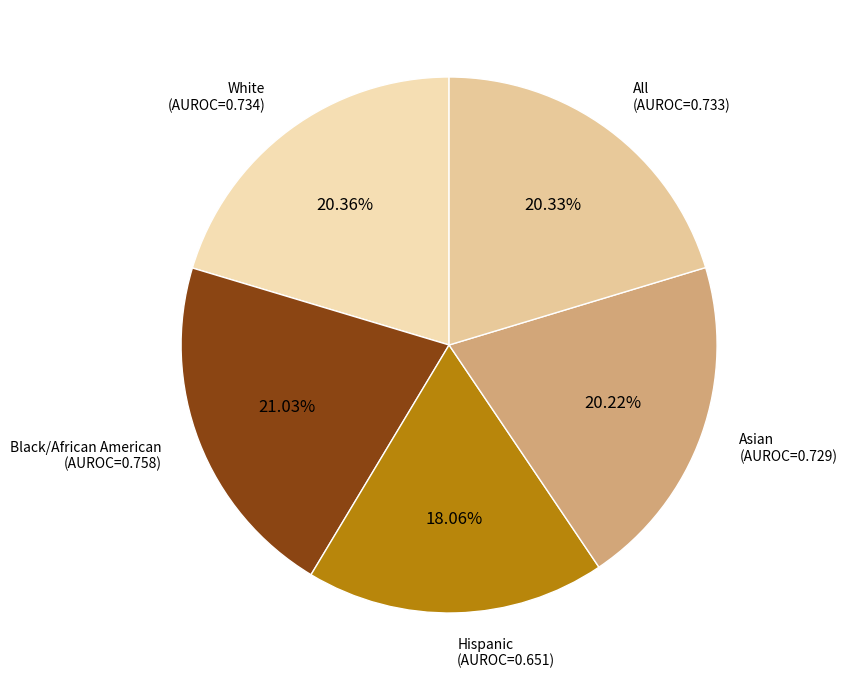

Count the number of slices in the pie.

5